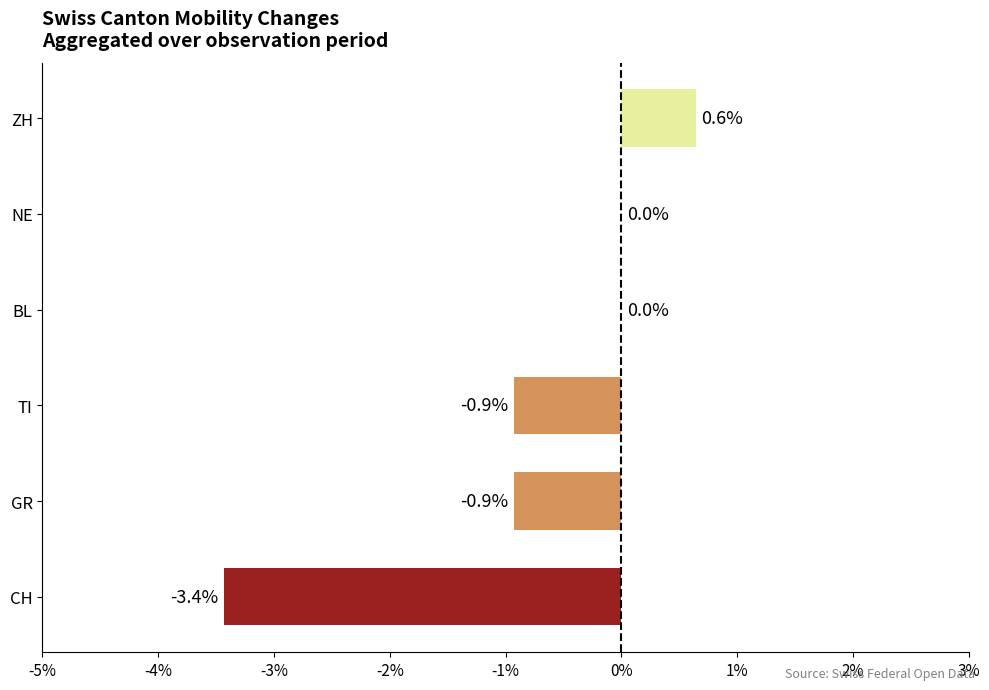

True or false: the data shows -0.5 at GR.

False